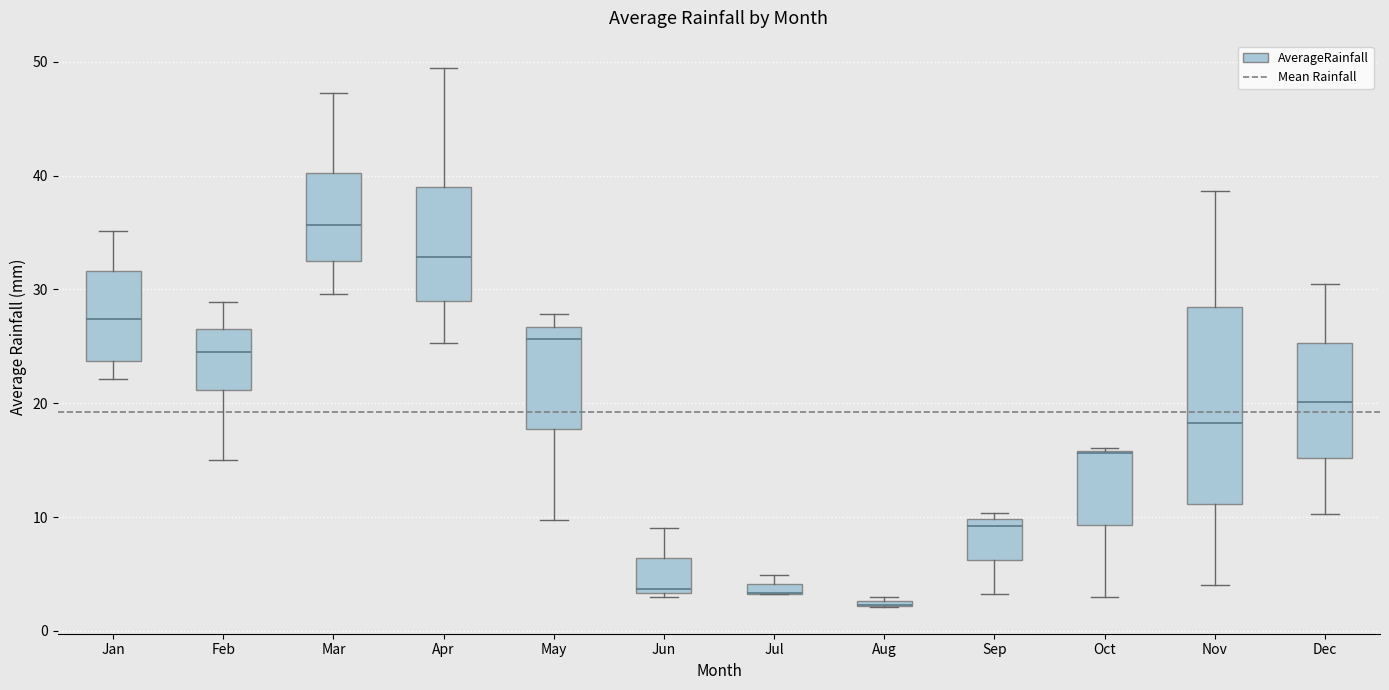

Comparing the boxes themselves (not the whiskers), which one is the tallest?

Nov